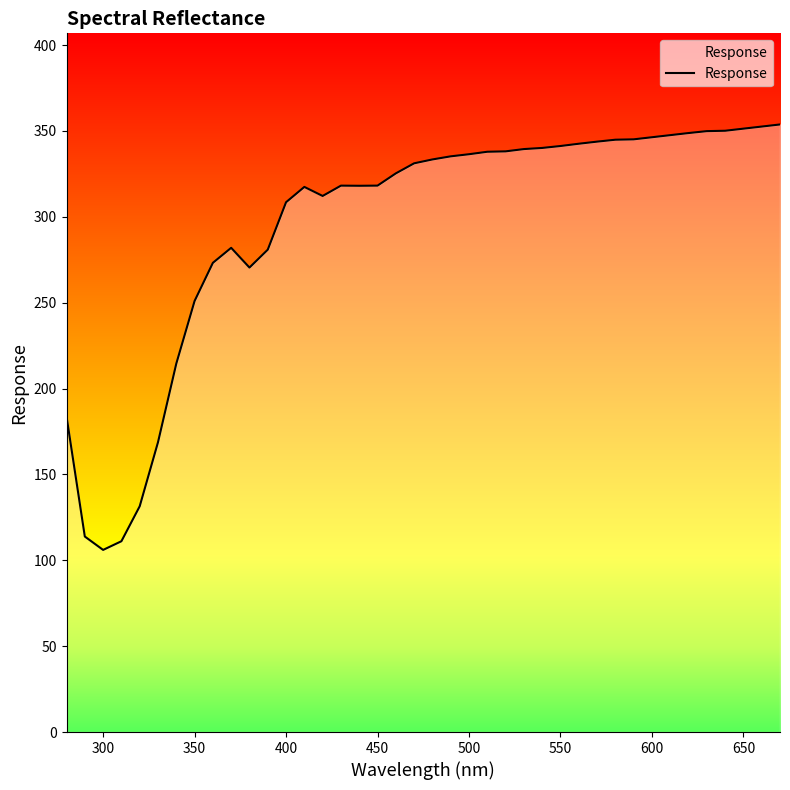

What is the maximum value shown in the chart?

353.8